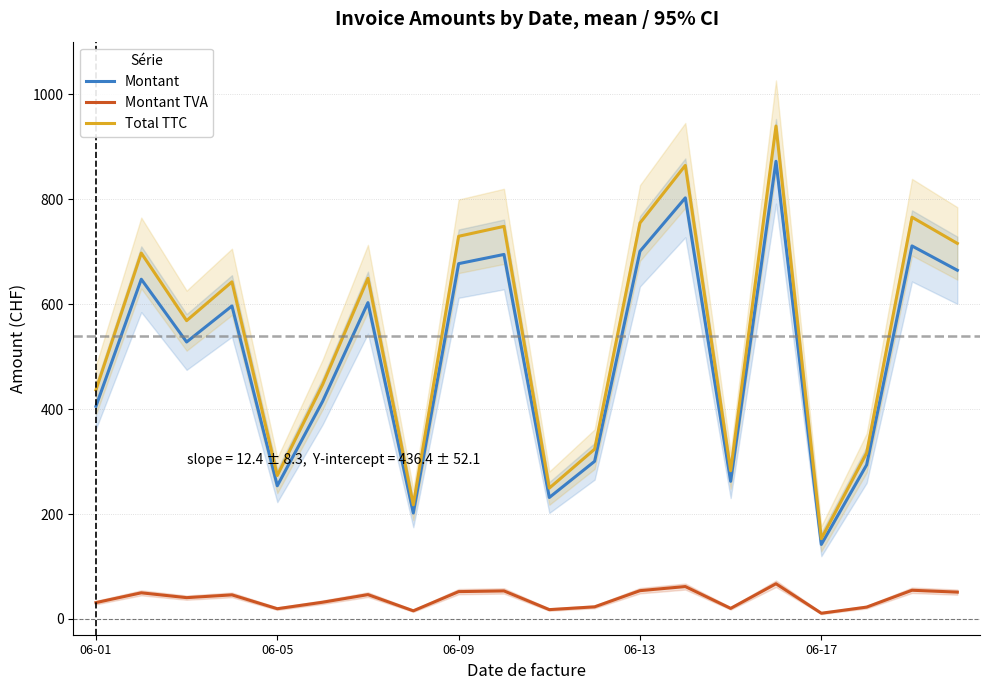

The value of Total TTC at 18 is 1112.7. True or false?

False